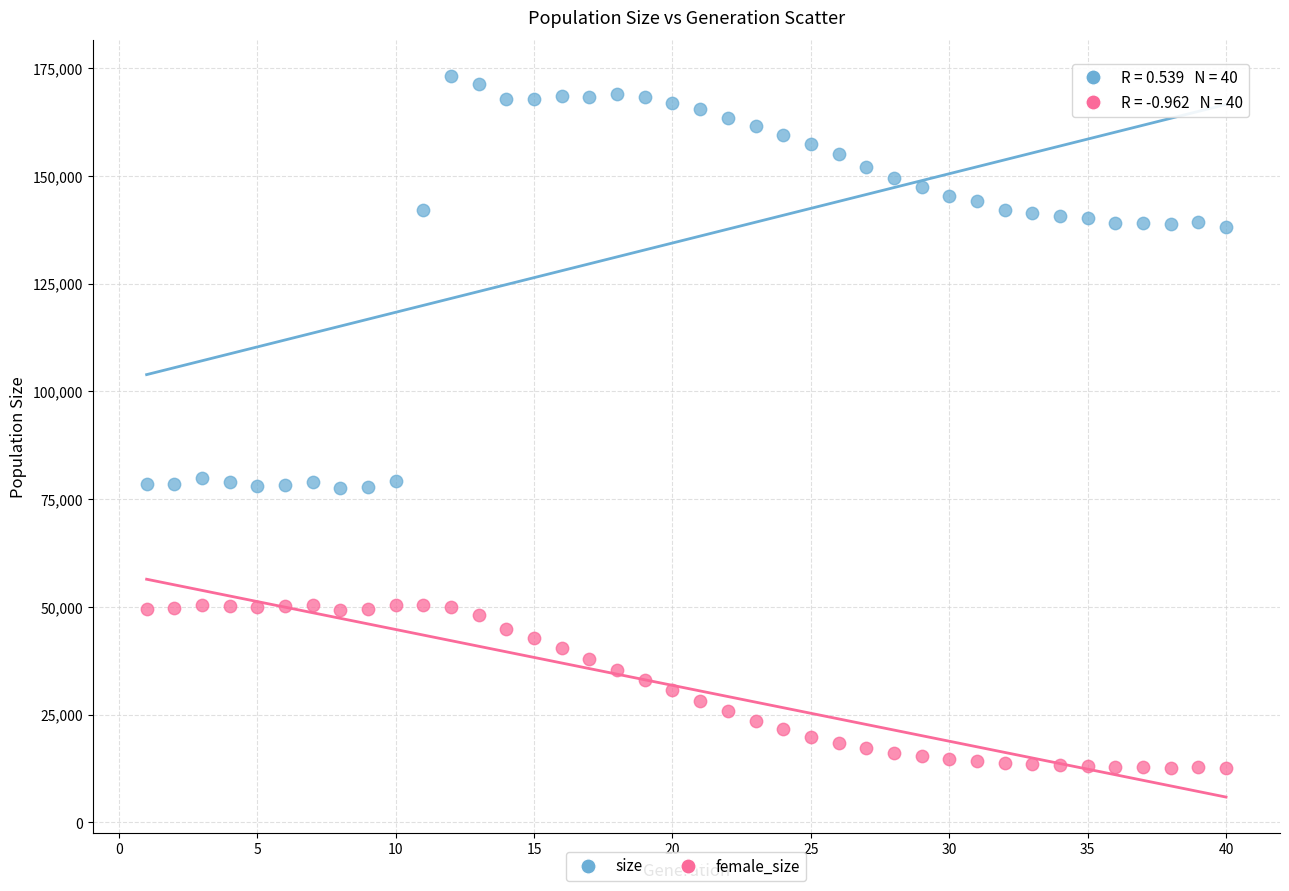

Across all data points, what is the range of Y values (max minus min)?

160527